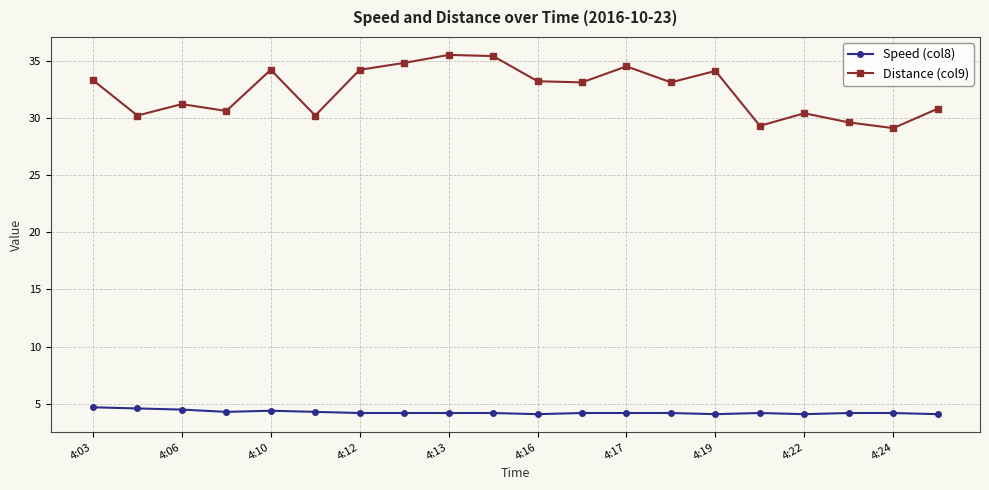

What are all the series names shown in the legend?

Speed (col8), Distance (col9)